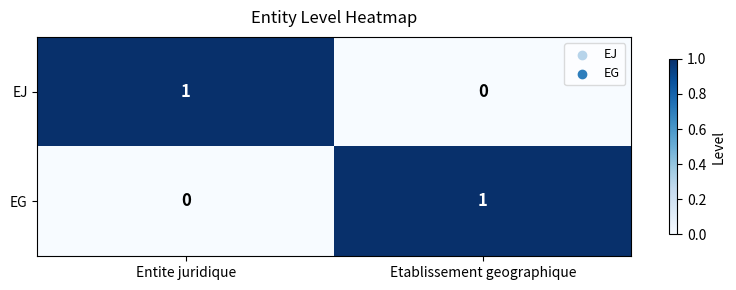

At which label does EJ reach its peak?

Entite juridique